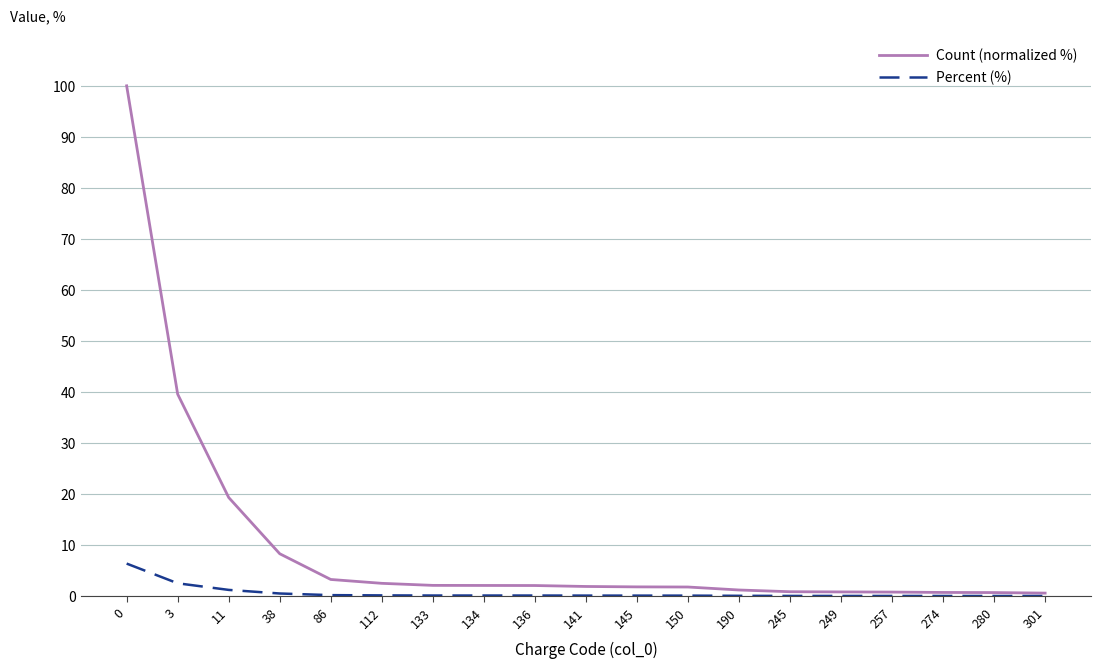

Where is Count (normalized %) nearest to the value 50?

3